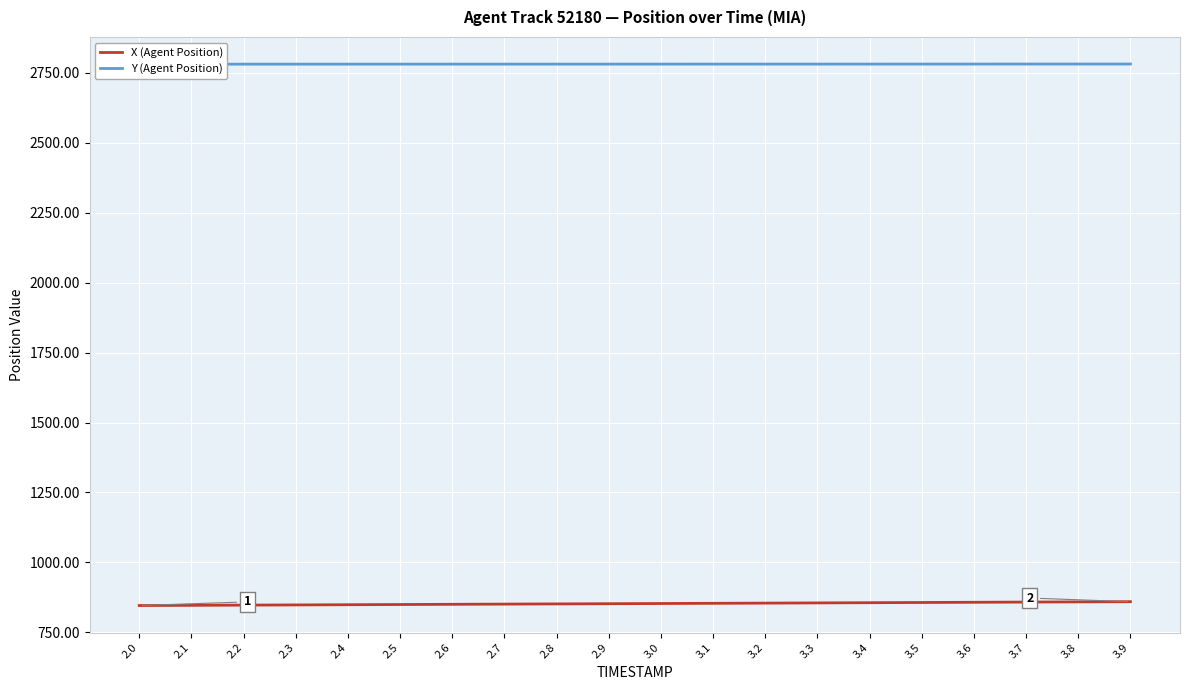

Reading left to right, what are all the values shown in this chart?

X (Agent Position): 845.8	846.5	847.2	848.0	848.7	849.4	850.1	850.9	851.6	852.3	853.0	853.7	854.4	855.2	855.9	856.6	857.4	858.1	858.8	859.5
Y (Agent Position): 2780.8	2780.8	2780.9	2780.9	2780.9	2780.9	2780.9	2781.0	2781.0	2781.0	2781.0	2781.0	2781.1	2781.1	2781.1	2781.2	2781.2	2781.2	2781.3	2781.3